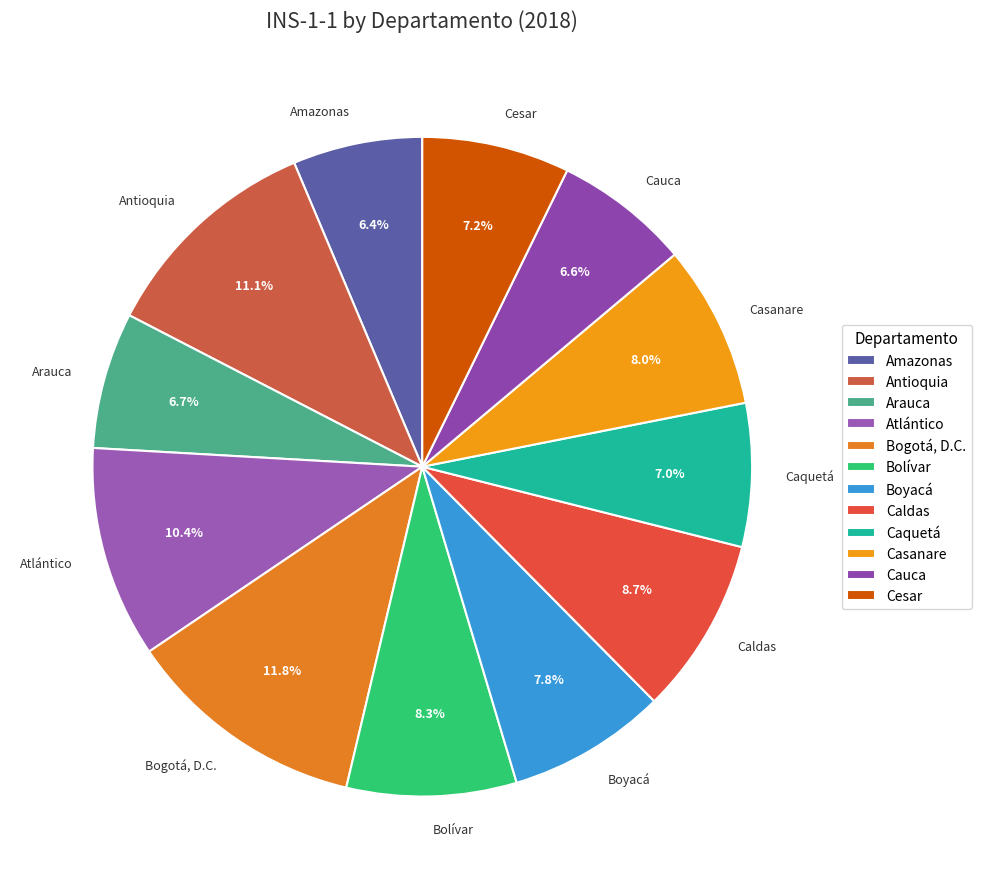

How many segments does this pie chart have?

12